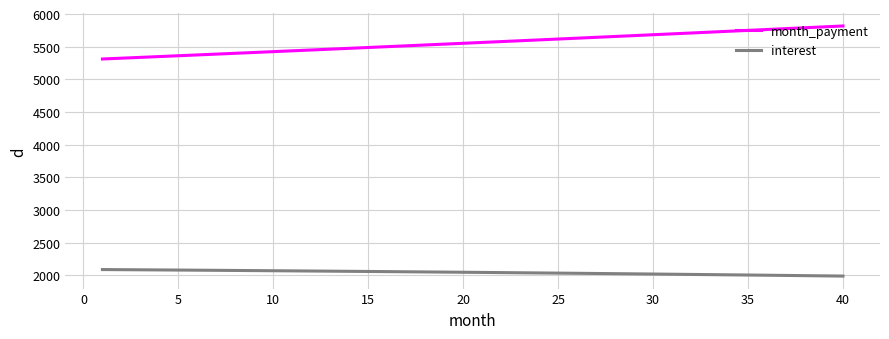

Which series has the largest total across all categories?

month_payment